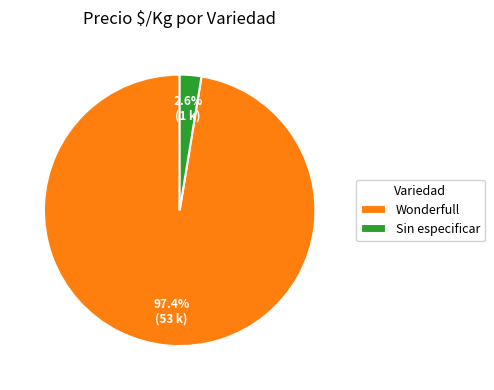

What is the total percentage of Wonderfull and Sin especificar?

100.0%